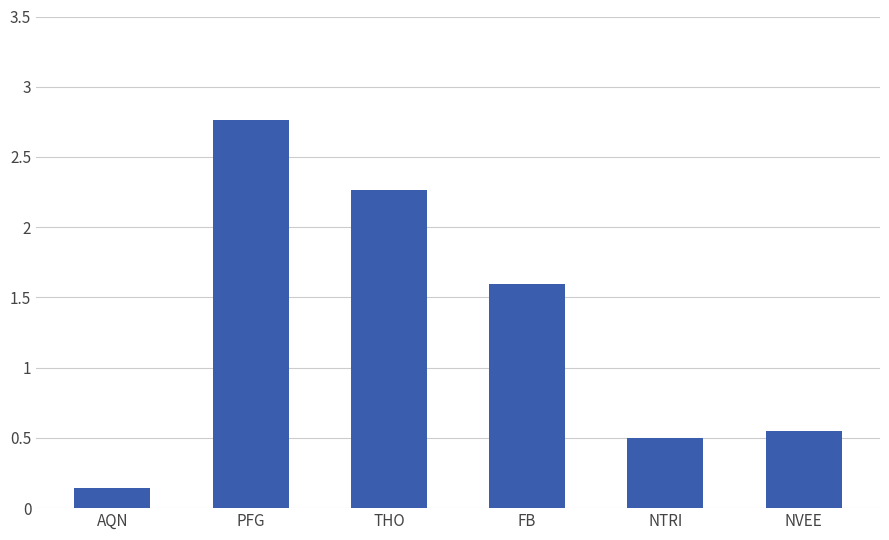

What is the label of the 5th bar from the right?

PFG